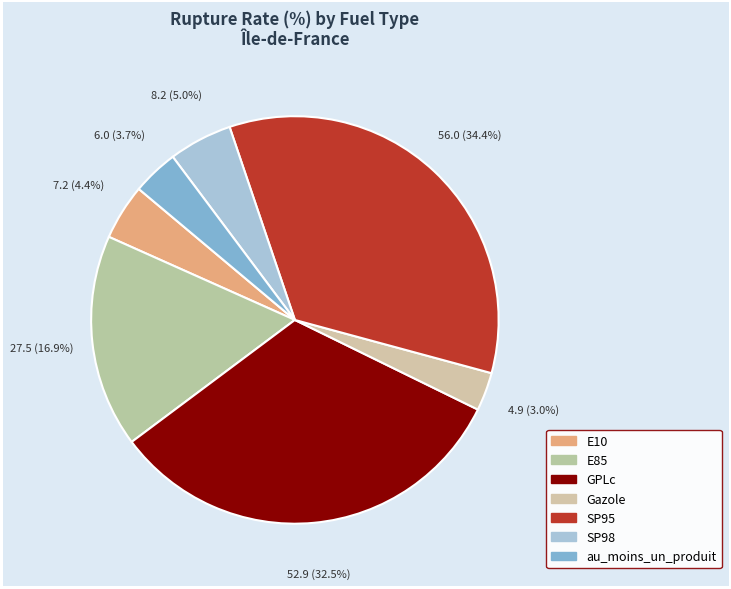

How many slices are in this pie chart?

7